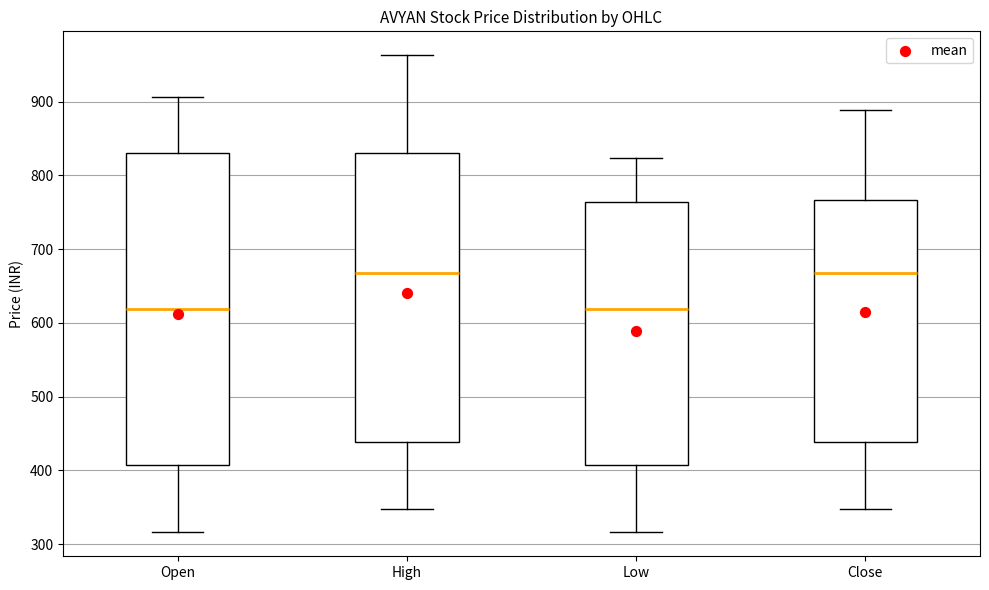

Reading left to right, transcribe this box plot: for each box, give where its median line is, the range the box spans, and where its two whiskers end, as read against the y-axis. The values are not printed on the chart, so give them approximately, as read against the axis.

Open: median 620, box 410 to 830, whiskers 320 to 910
High: median 670, box 440 to 830, whiskers 350 to 960
Low: median 620, box 410 to 760, whiskers 320 to 820
Close: median 670, box 440 to 770, whiskers 350 to 890